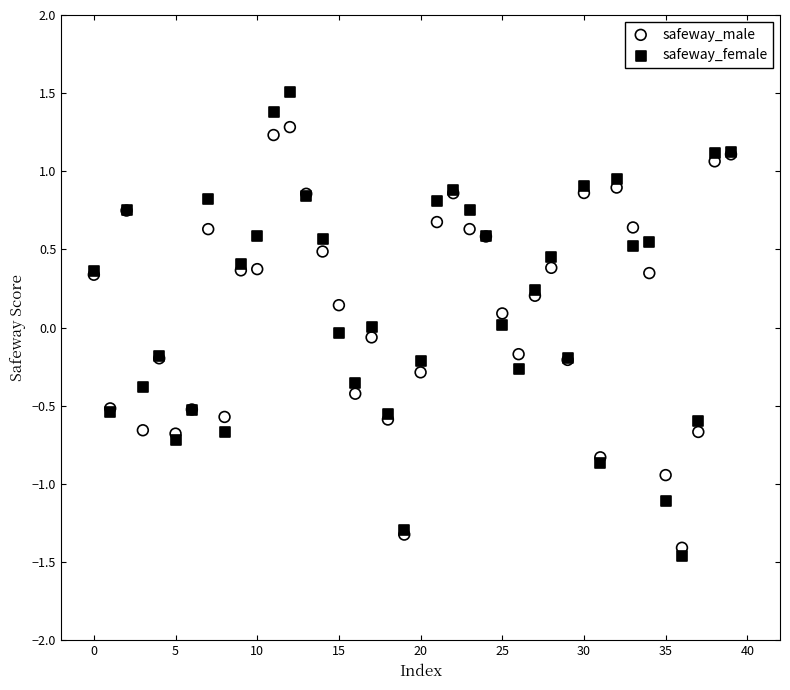

Which series has the widest spread of Y values?

safeway_female